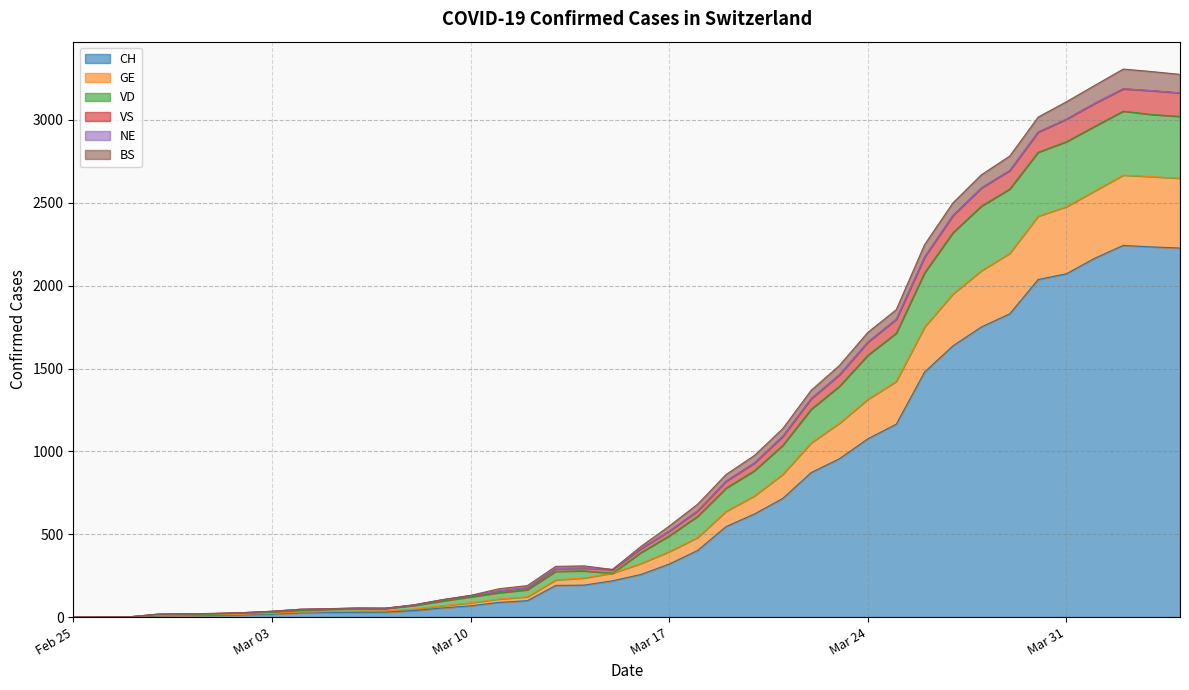

True or false: VD and CH intersect in this chart.

False